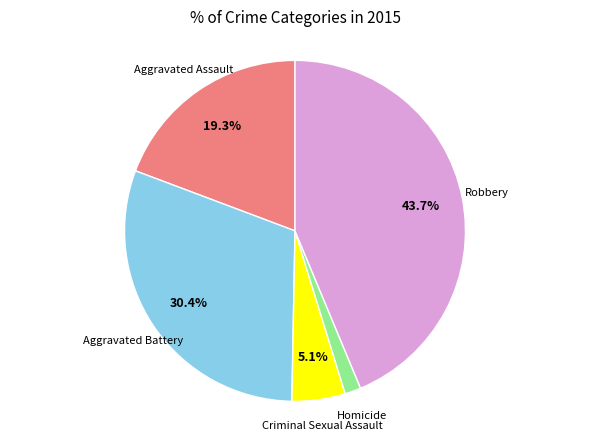

Is there a majority slice in this chart?

No